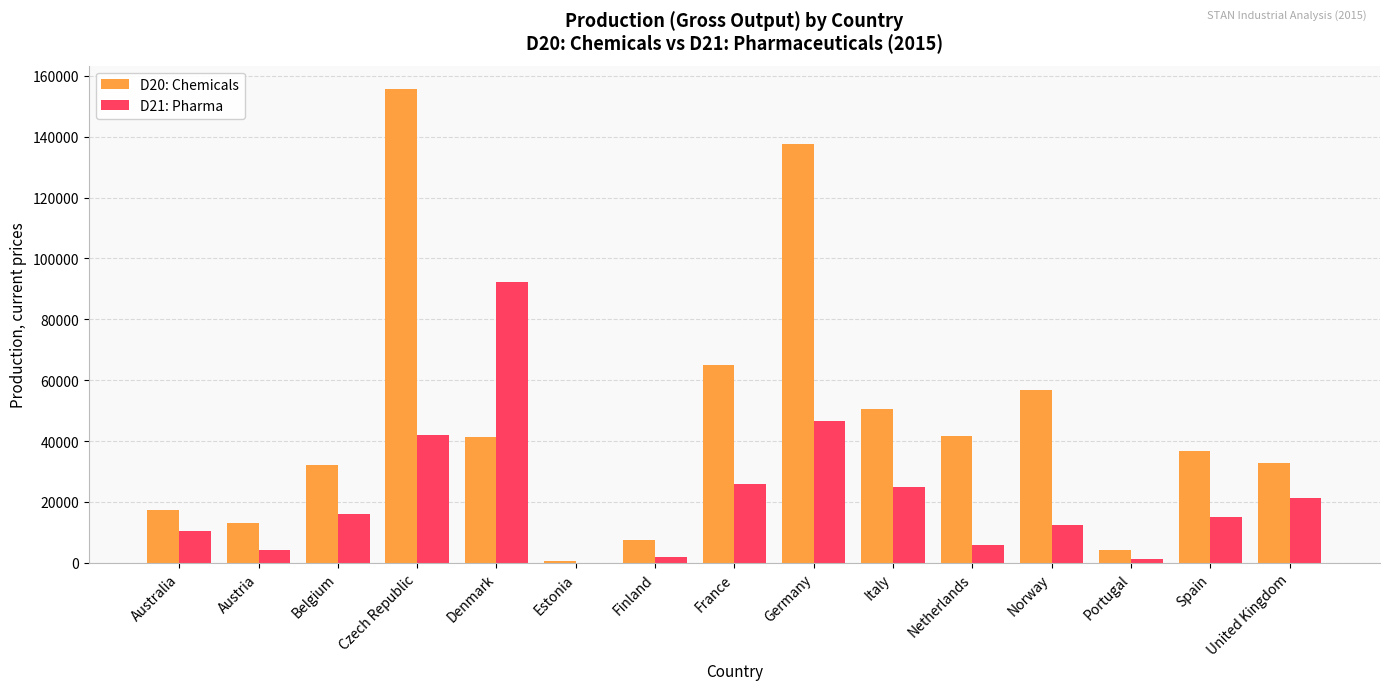

How many distinct data groups are displayed?

2